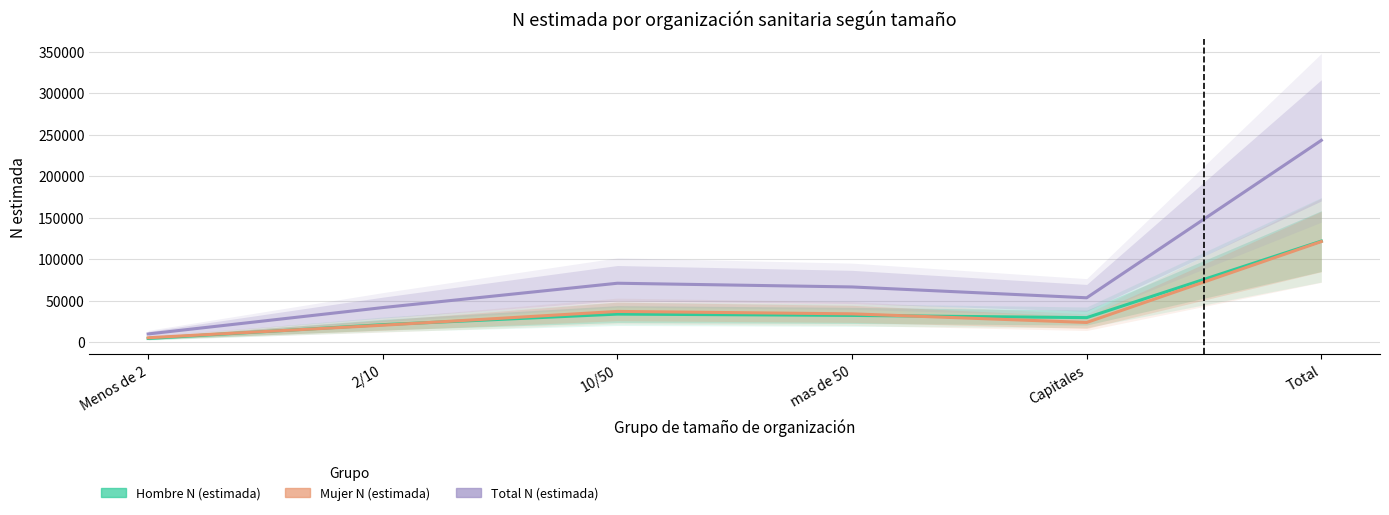

What is the average value of the Hombre N (estimada) series?

40656